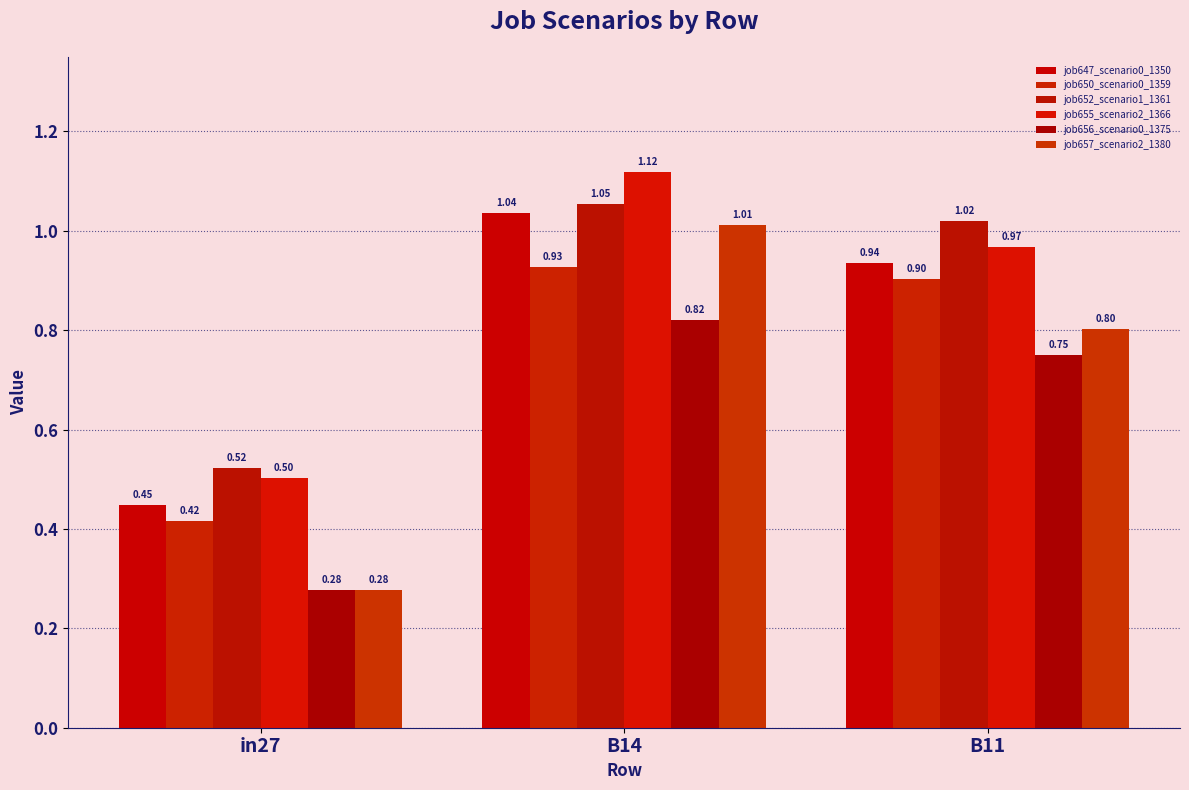

Reading left to right, list all the values displayed in this chart.

job647_scenario0_1350: in27=0.4	B14=1.0	B11=0.9
job650_scenario0_1359: in27=0.4	B14=0.9	B11=0.9
job652_scenario1_1361: in27=0.5	B14=1.1	B11=1.0
job655_scenario2_1366: in27=0.5	B14=1.1	B11=1.0
job656_scenario0_1375: in27=0.3	B14=0.8	B11=0.8
job657_scenario2_1380: in27=0.3	B14=1.0	B11=0.8